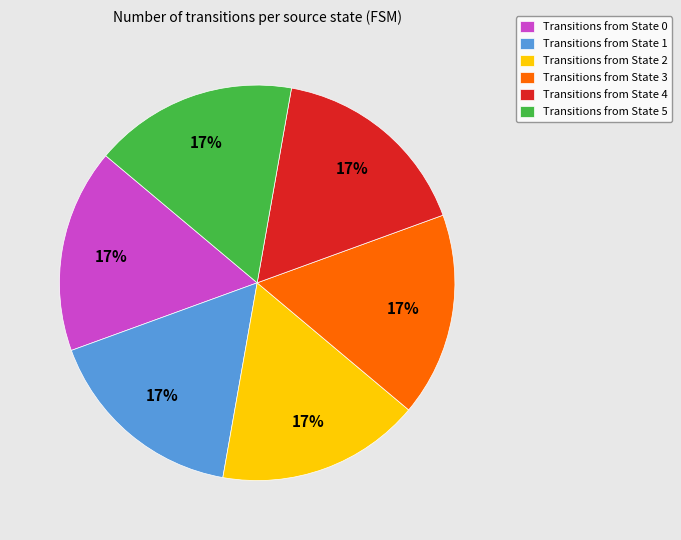

To the nearest percent, what is the combined percentage of Transitions from State 3 and Transitions from State 5?

33%